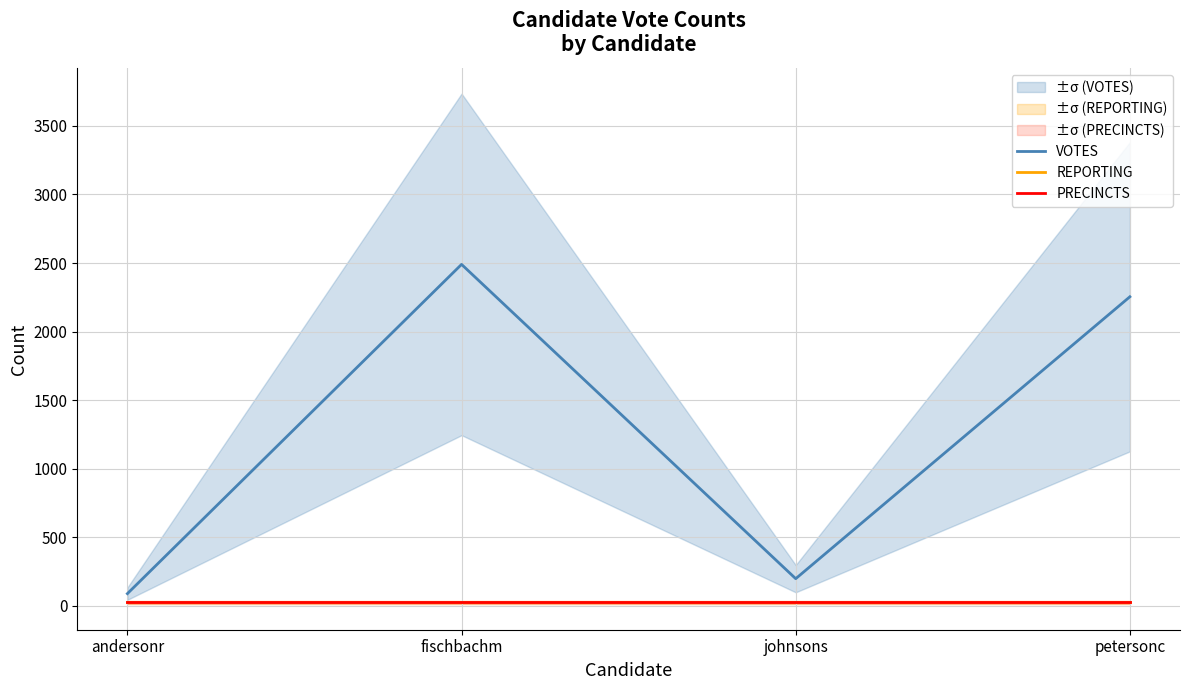

What is the lowest value of the REPORTING series?

26